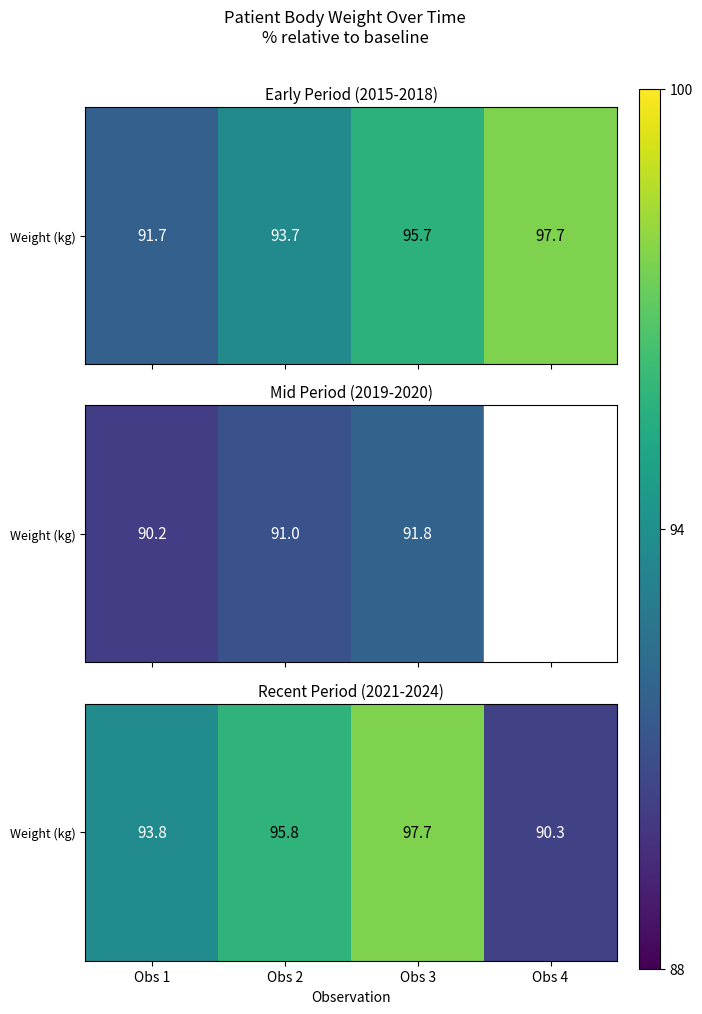

Between Obs 2 and Obs 1, which is larger?

Obs 2